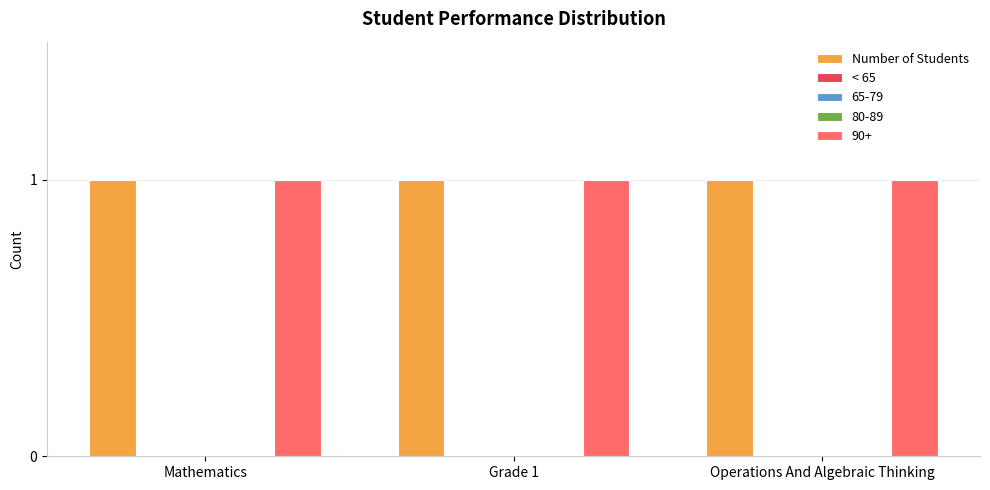

Is it true that Number of Students equals 1 at Mathematics?

True